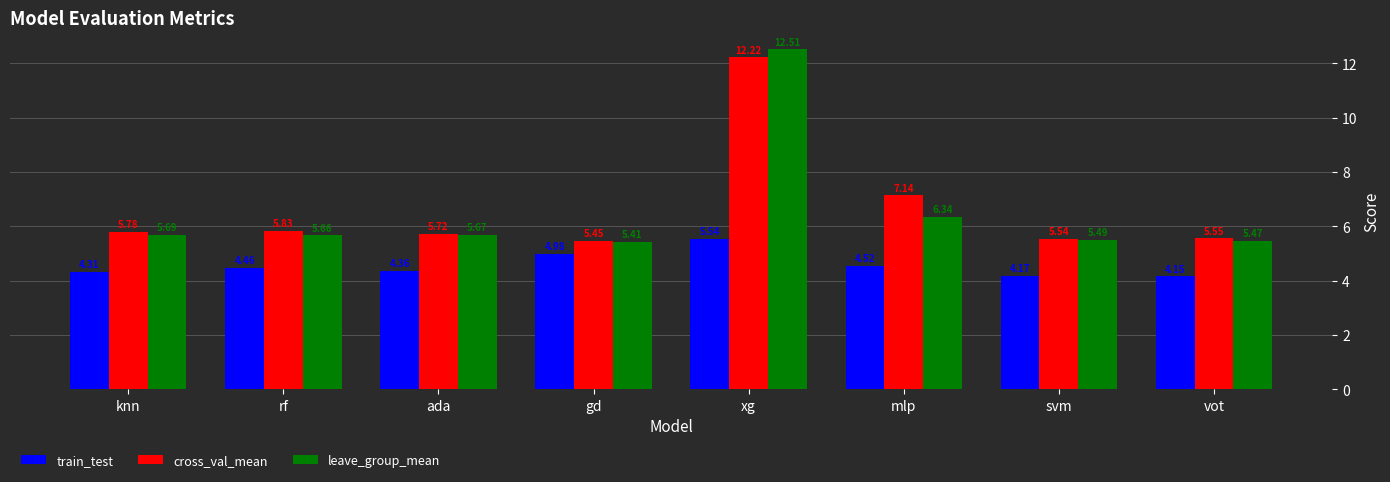

Which category has the highest value across all series?

xg